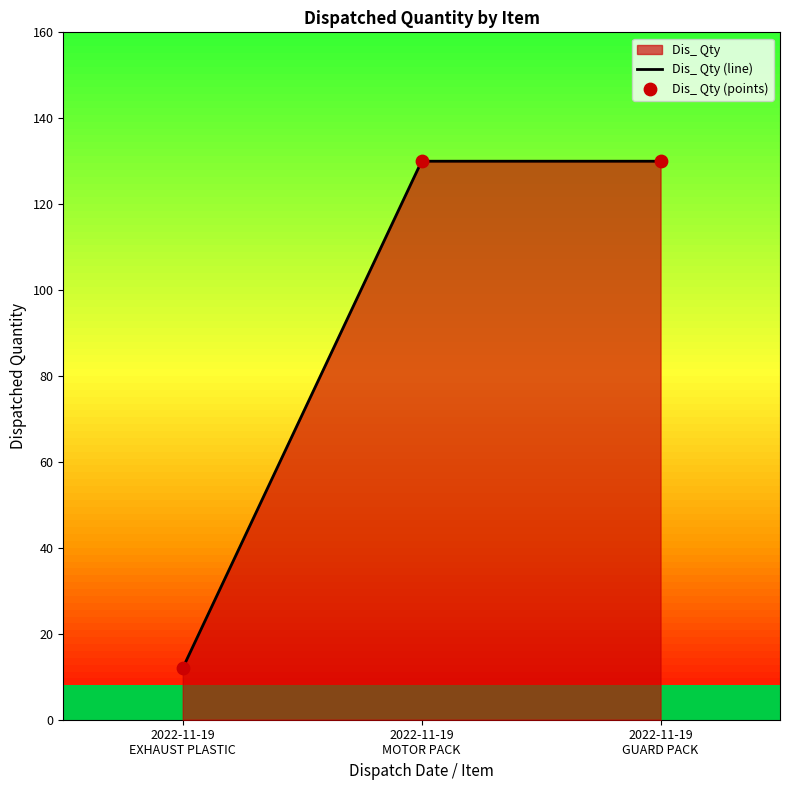

At which category is the sum across all series the highest?

2022-11-19
MOTOR PACK